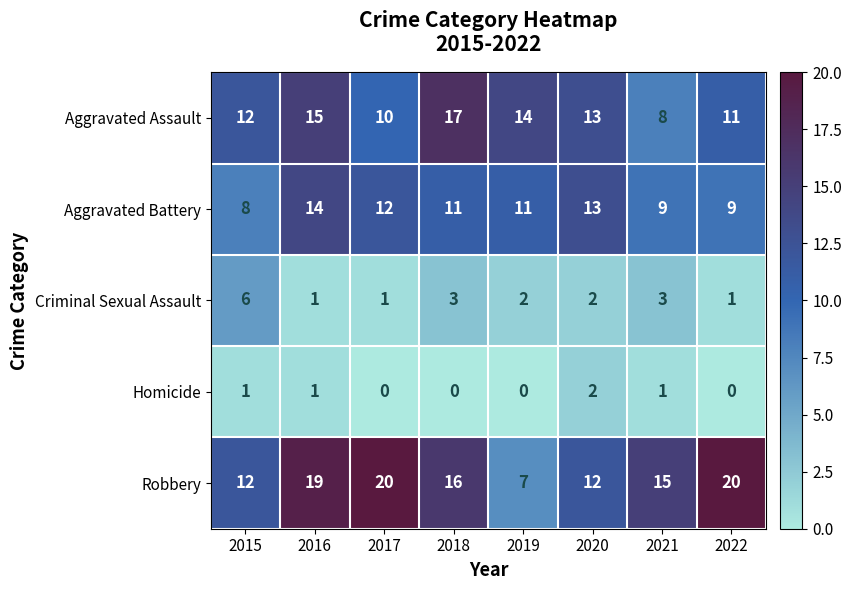

True or false: Robbery has a value of 16 at 2018.

True